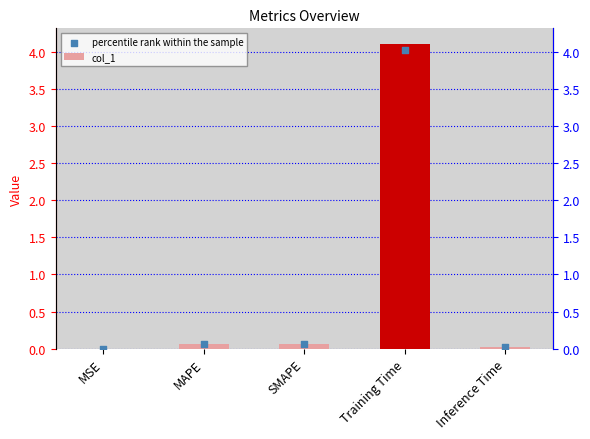

What are all the series names shown in the legend?

col_1, percentile rank within the sample